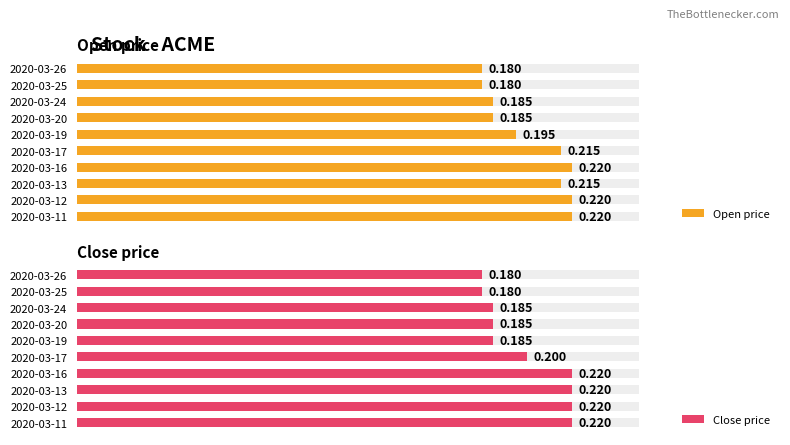

What are all the series names shown in the legend?

Open price, Close price